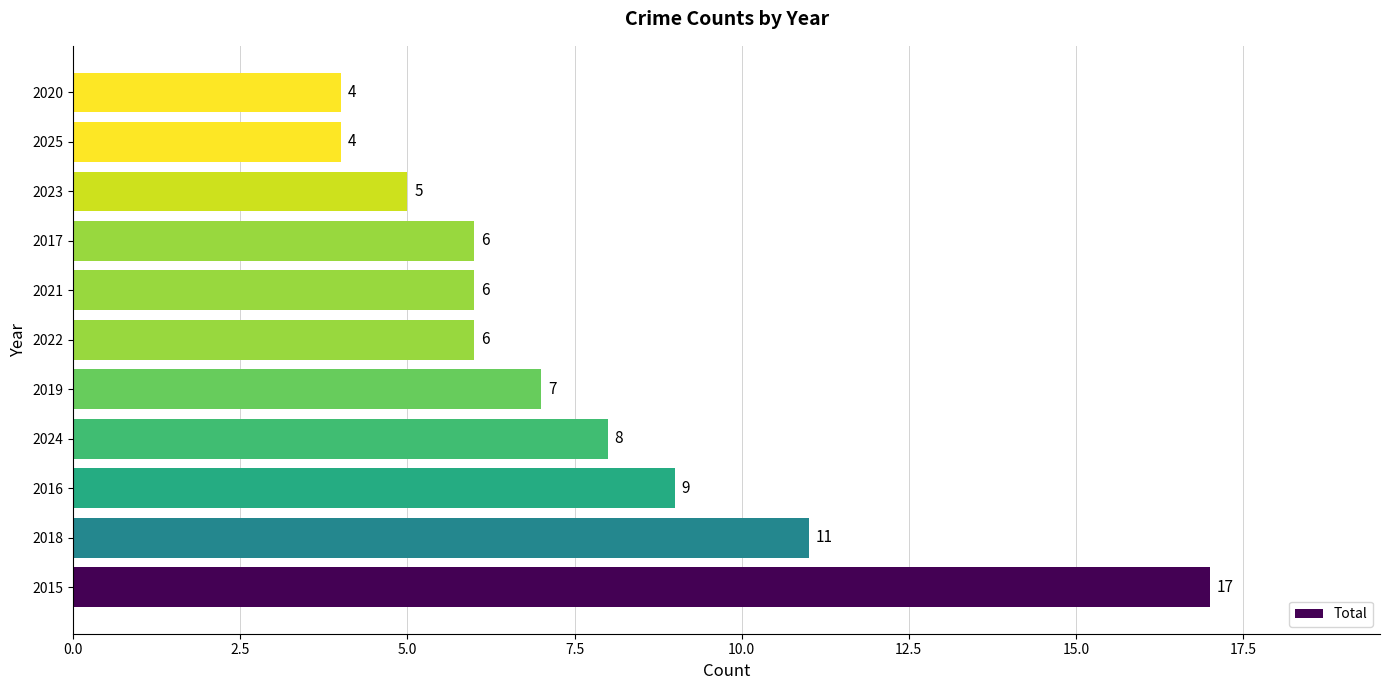

What is the difference between the maximum and minimum values?

13